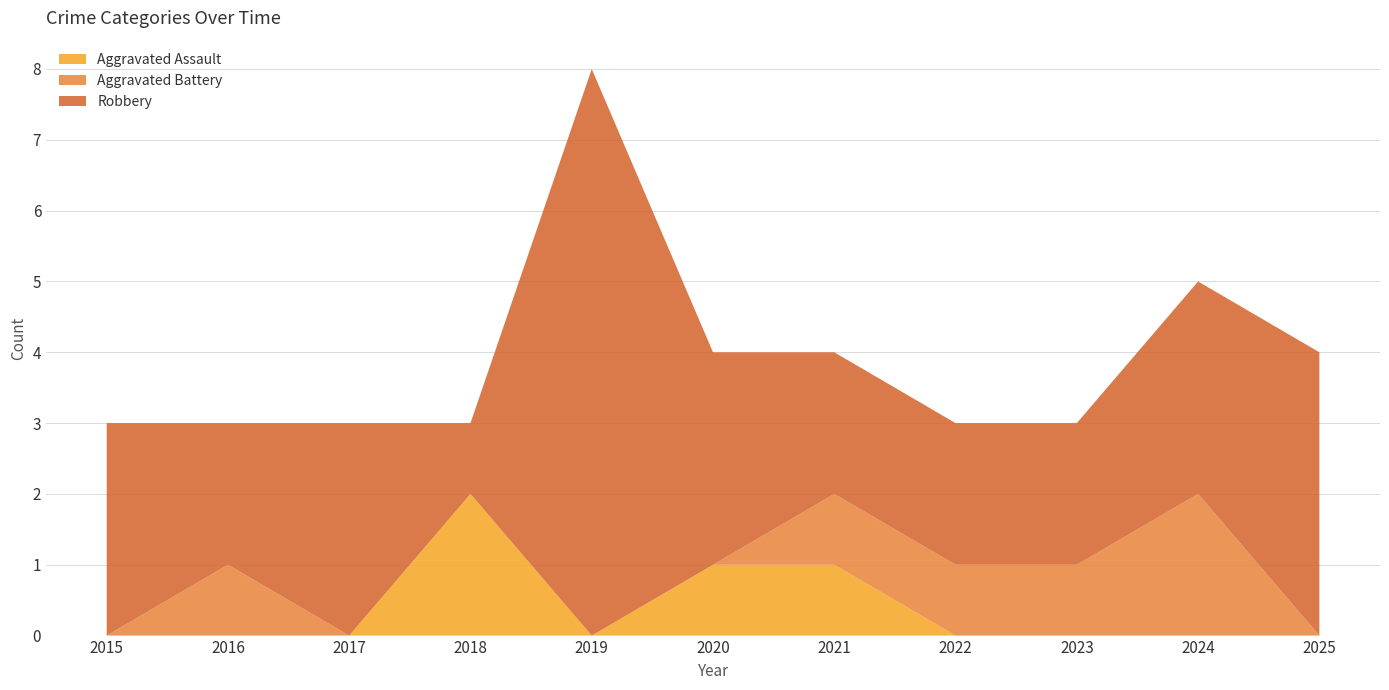

Reading left to right, transcribe all the data shown in this chart.

Aggravated Assault: 2015=0	2016=0	2017=0	2018=2	2019=0	2020=1	2021=1	2022=0	2023=0	2024=0	2025=0
Aggravated Battery: 2015=0	2016=1	2017=0	2018=0	2019=0	2020=0	2021=1	2022=1	2023=1	2024=2	2025=0
Robbery: 2015=3	2016=2	2017=3	2018=1	2019=8	2020=3	2021=2	2022=2	2023=2	2024=3	2025=4